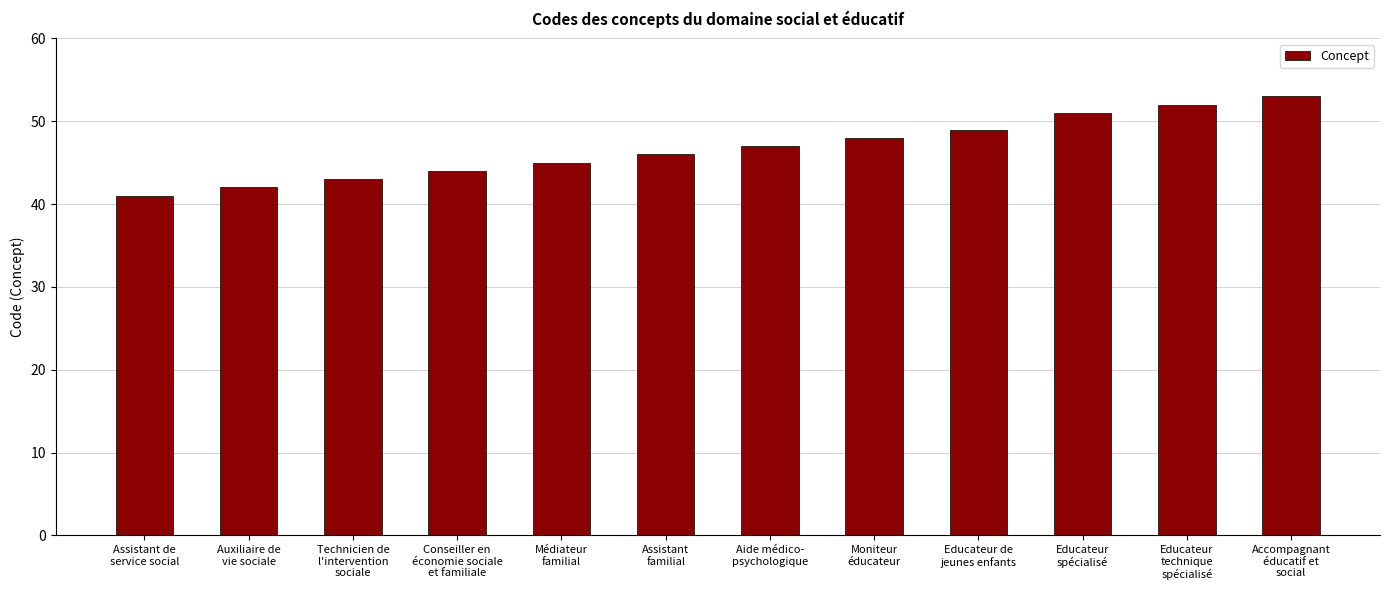

Rank the categories by value from highest to lowest.

Accompagnant
éducatif et
social, Educateur
technique
spécialisé, Educateur
spécialisé, Educateur de
jeunes enfants, Moniteur
éducateur, Aide médico-
psychologique, Assistant
familial, Médiateur
familial, Conseiller en
économie sociale
et familiale, Technicien de
l'intervention
sociale, Auxiliaire de
vie sociale, Assistant de
service social